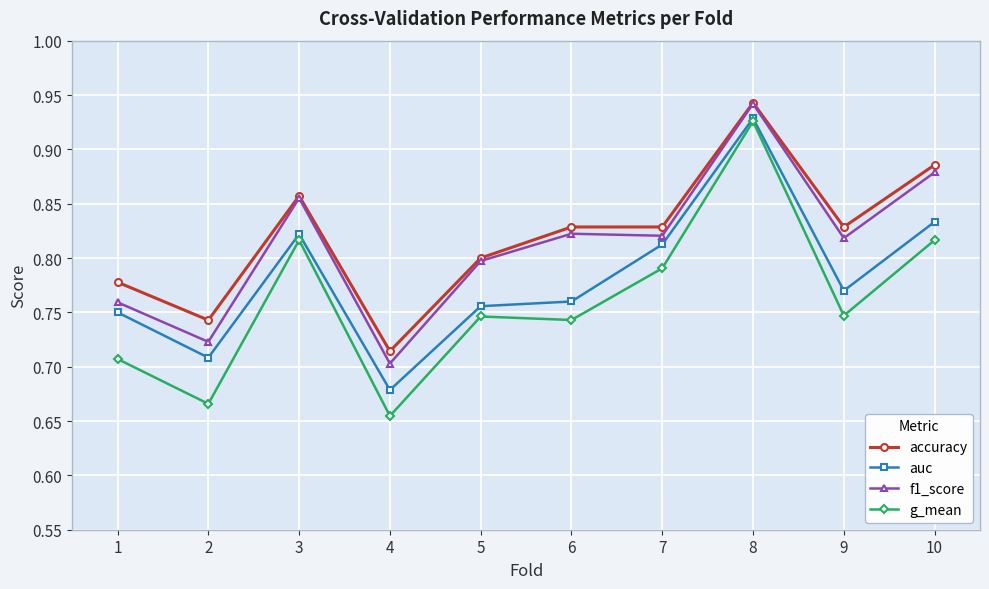

Where is the first local maximum for g_mean?

3